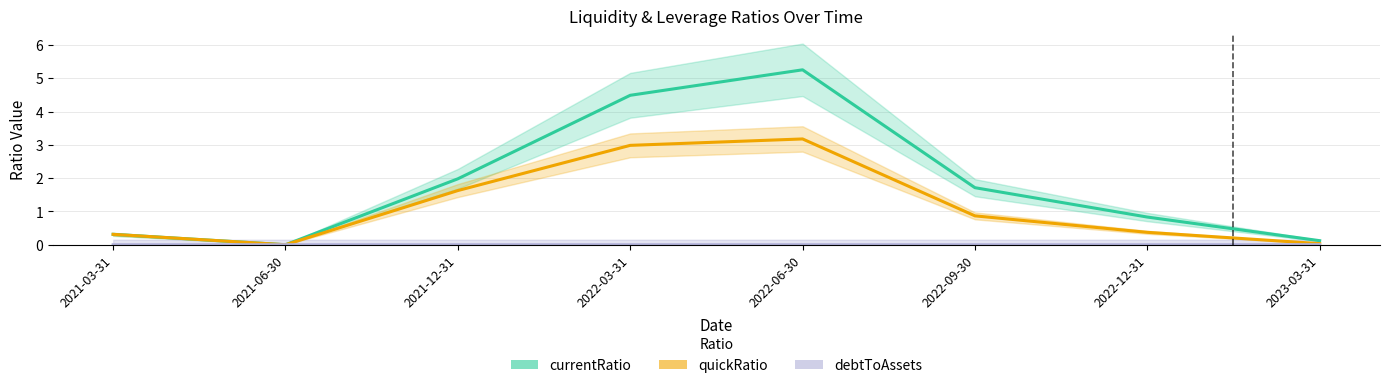

At which category is the sum across all series the highest?

2022-06-30